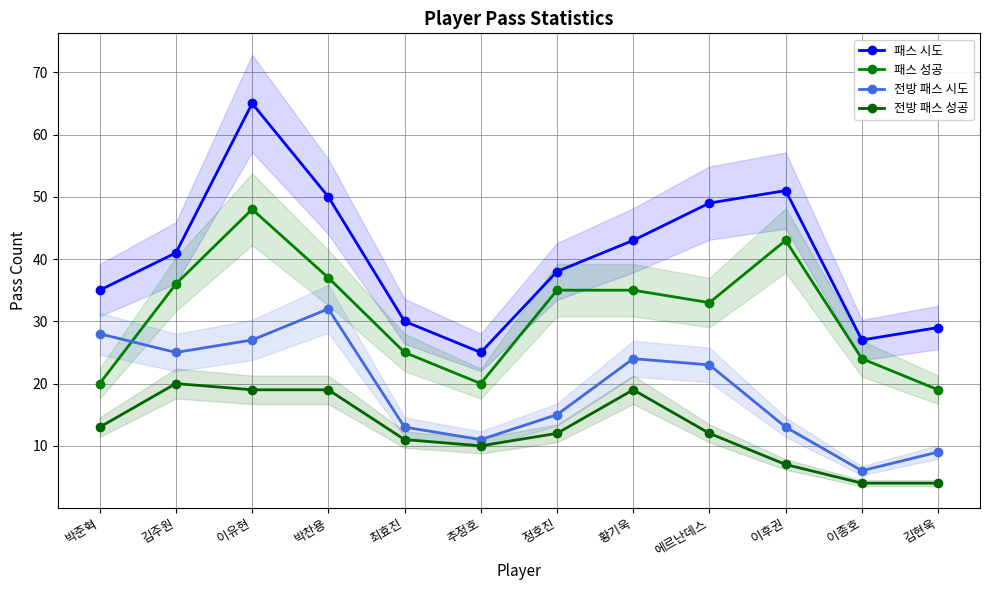

What is the label of the 12th point from the left?

김현욱